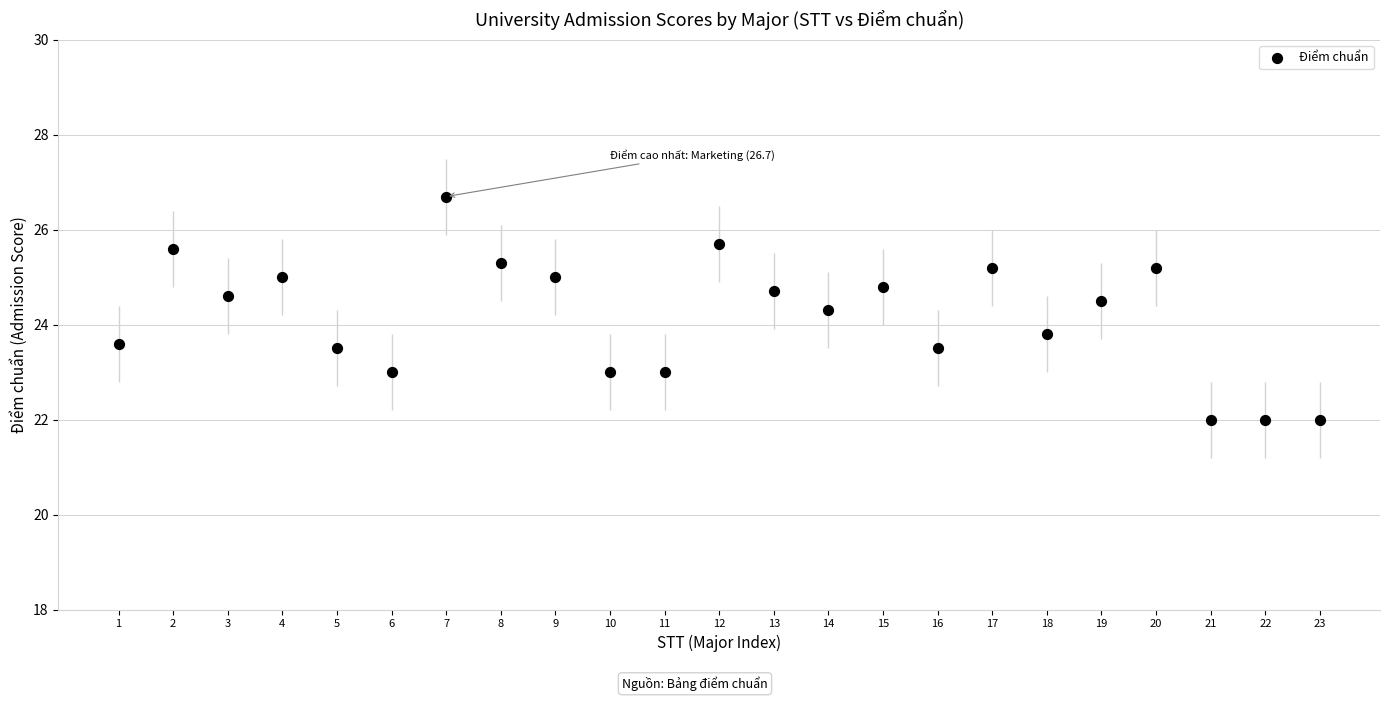

What is the range of X values (max minus min)?

22.0